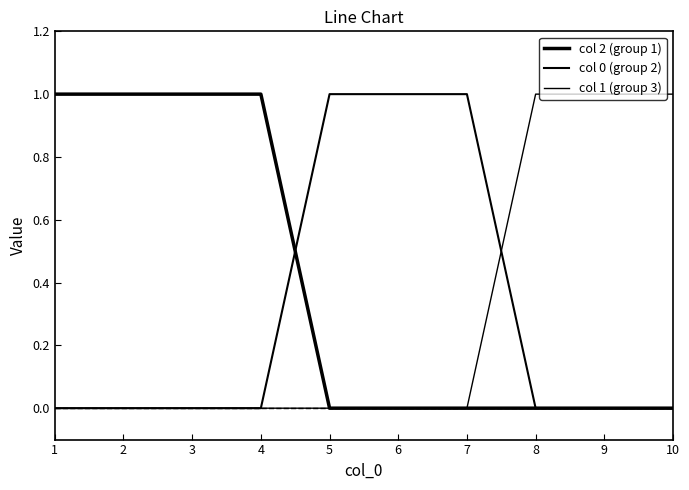

True or false: col 0 (group 2) has more than 0 points higher than both neighbors.

False